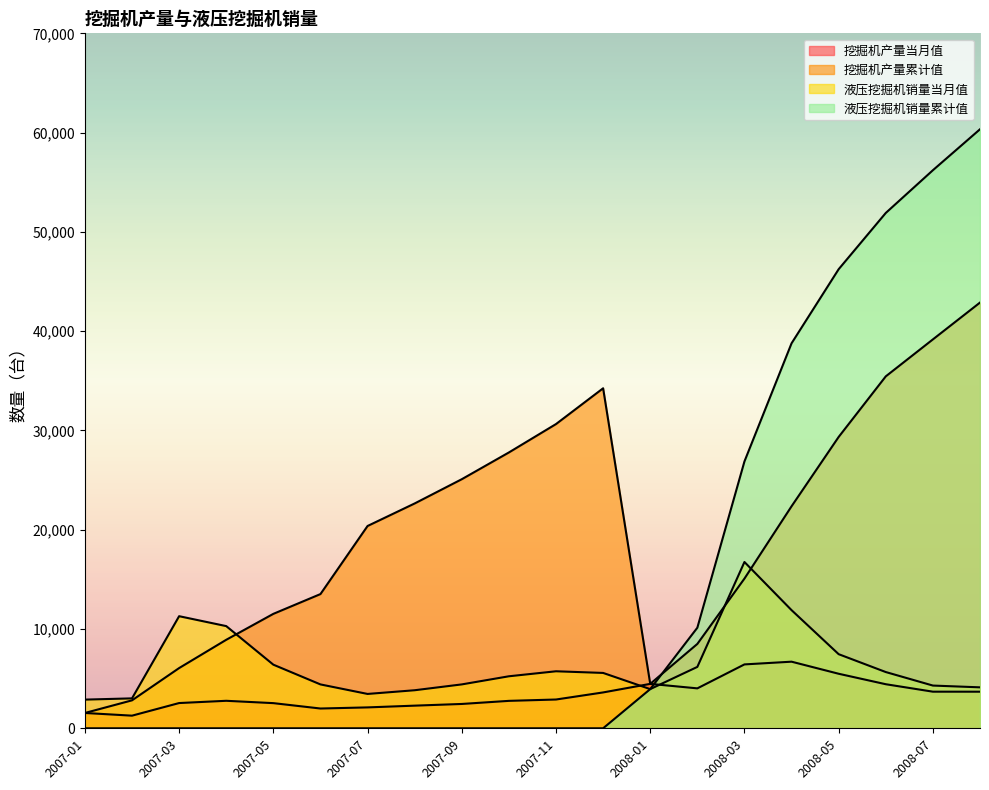

What are all the series names shown in the legend?

挖掘机产量当月值, 挖掘机产量累计值, 液压挖掘机销量当月值, 液压挖掘机销量累计值